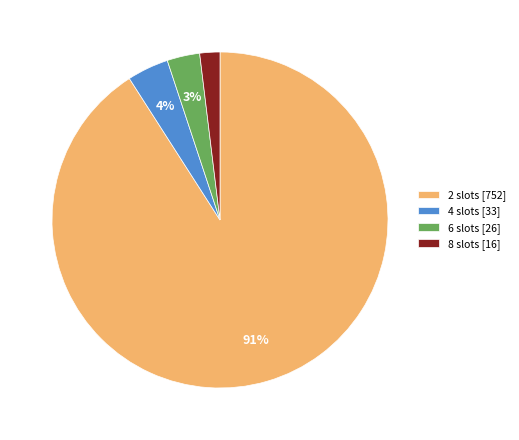

Rank the categories by value from highest to lowest.

2 slots [752], 4 slots [33], 6 slots [26], 8 slots [16]